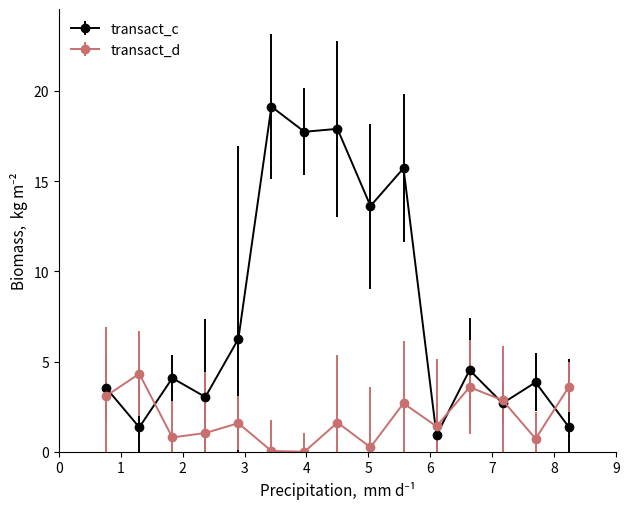

List the series in order of their overall mean, highest first.

transact_c, transact_d